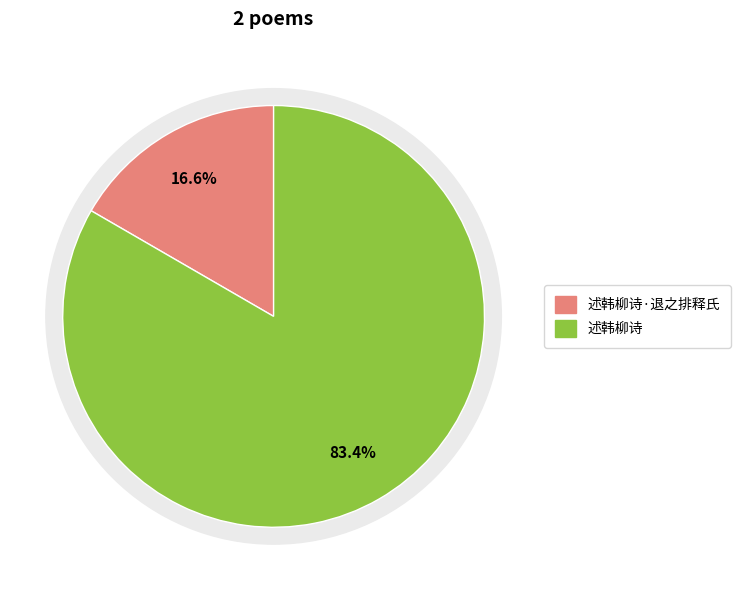

What is the smallest slice in the pie chart?

述韩柳诗·退之排释氏